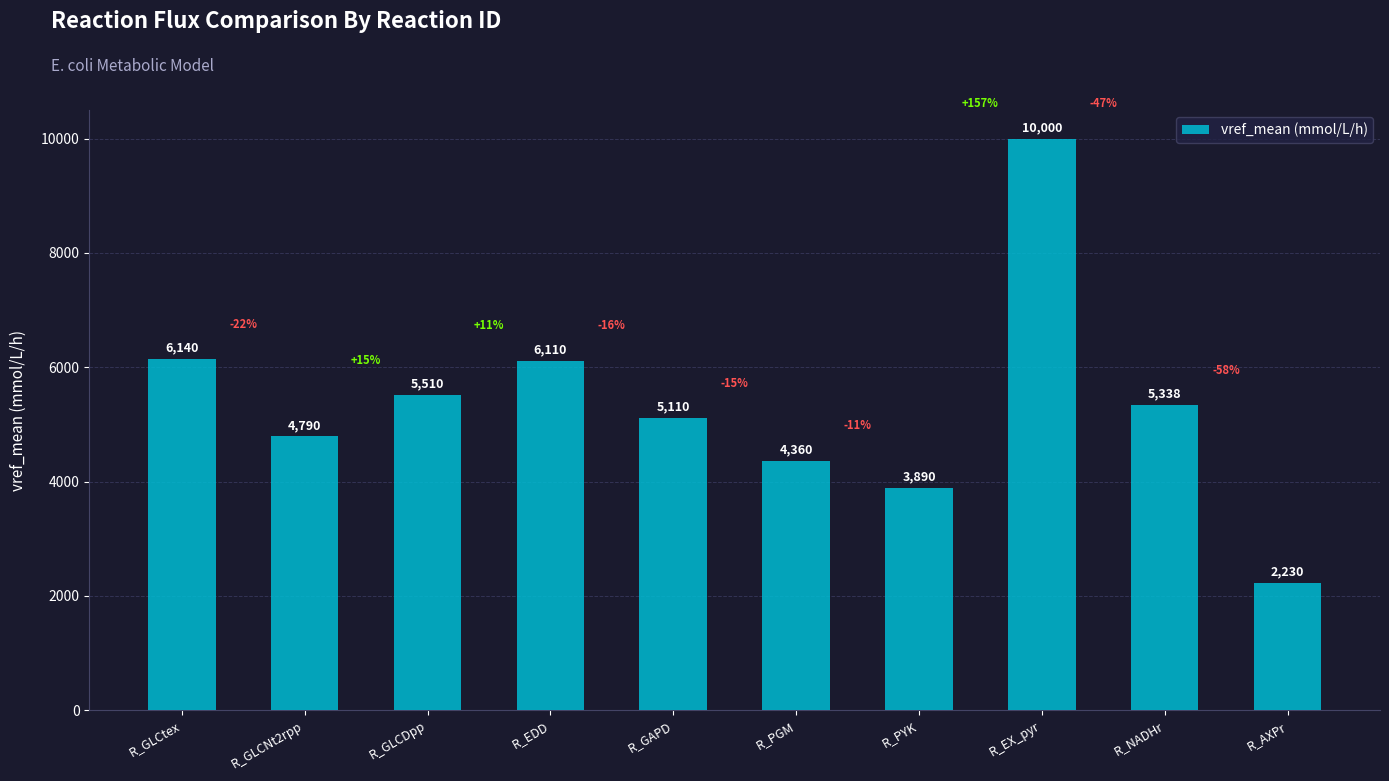

What is the greatest value displayed?

10000.0